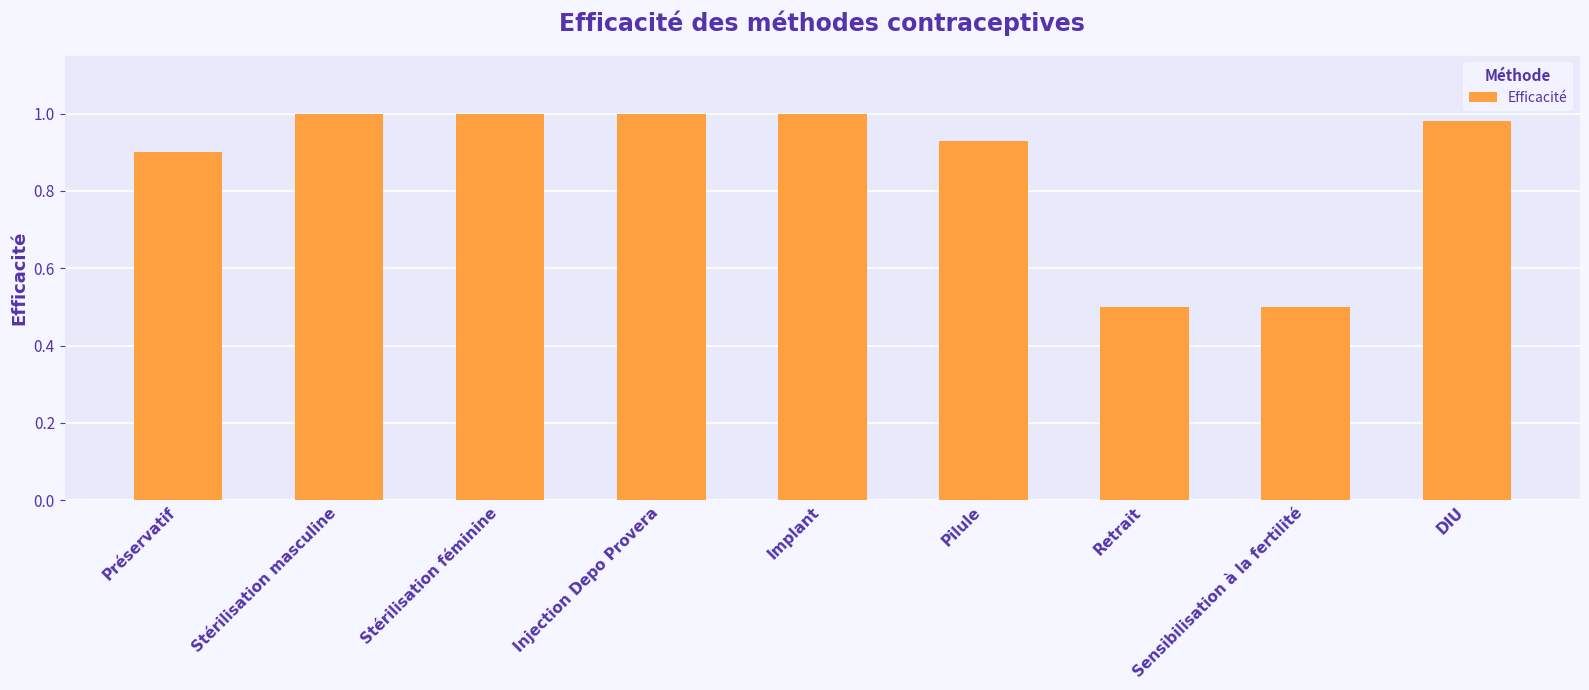

What is the label of the 5th bar from the left?

Implant